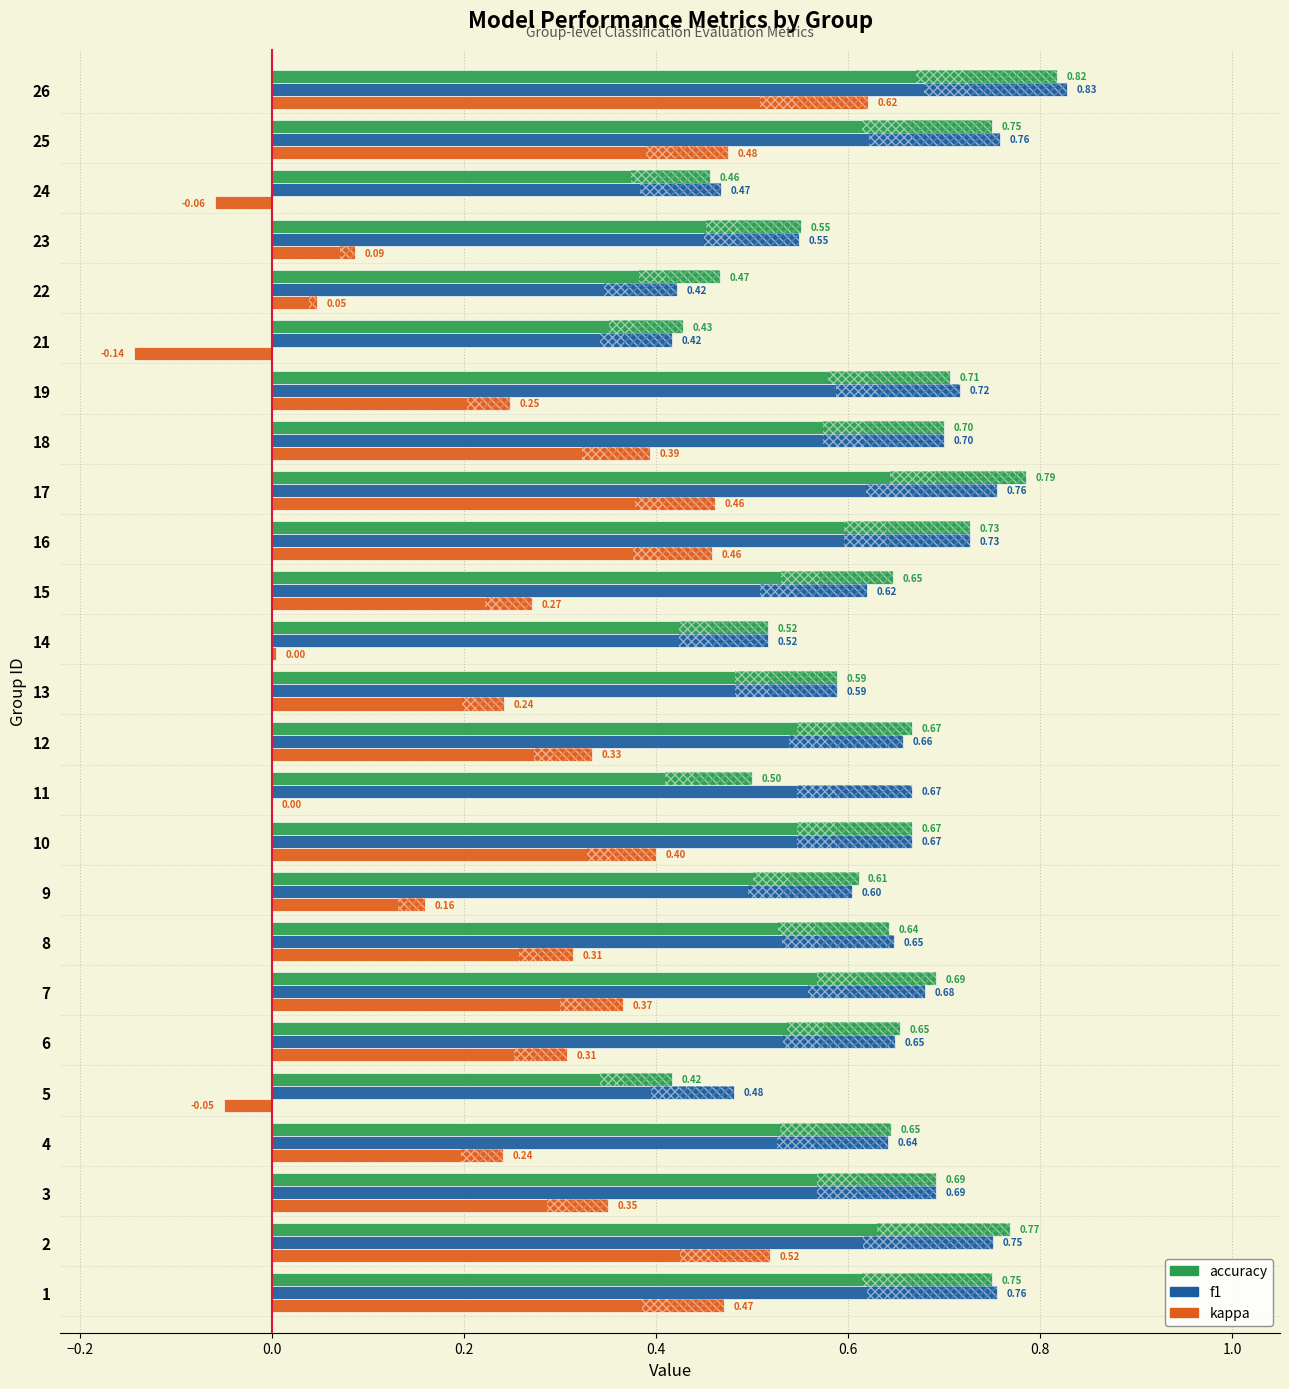

True or false: accuracy has a value of 1.1 at 2.

False